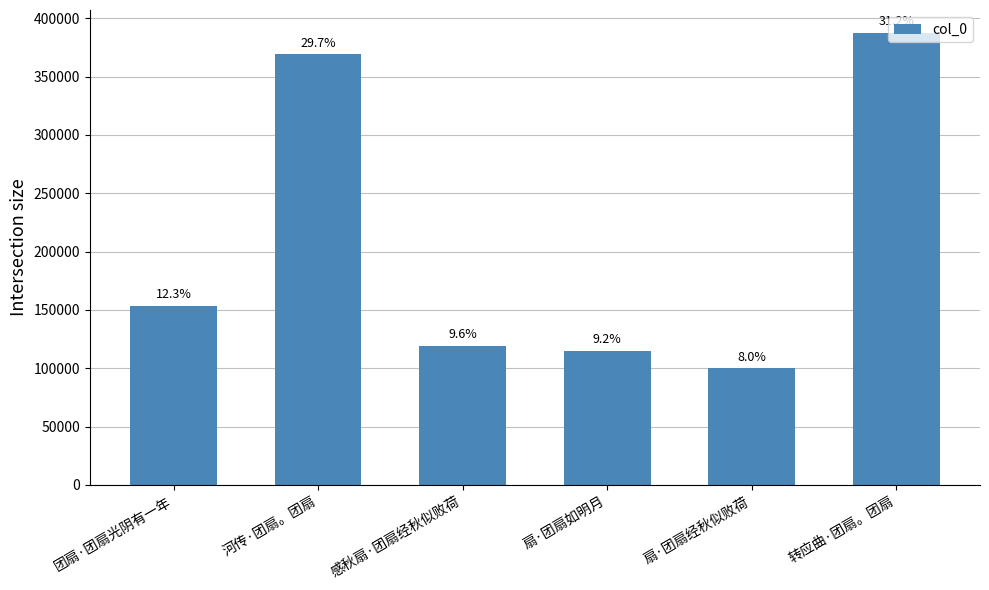

Which category has the highest value across all series?

转应曲·团扇。团扇